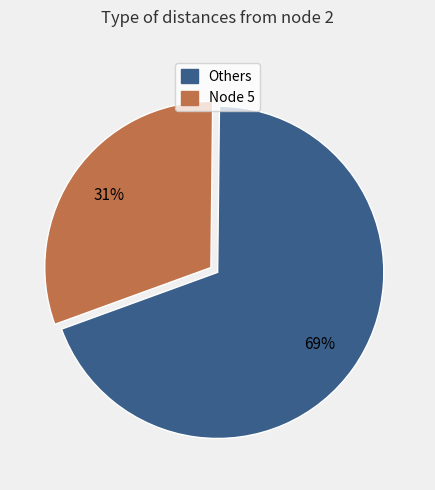

To the nearest percent, what is the average slice percentage?

50%